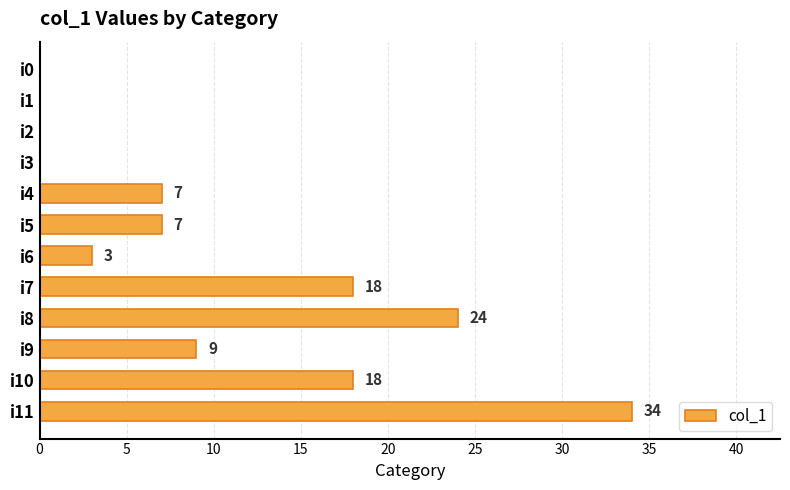

Reading top to bottom, list all the values displayed in this chart.

i0=0	i1=0	i2=0	i3=0	i4=7	i5=7	i6=3	i7=18	i8=24	i9=9	i10=18	i11=34